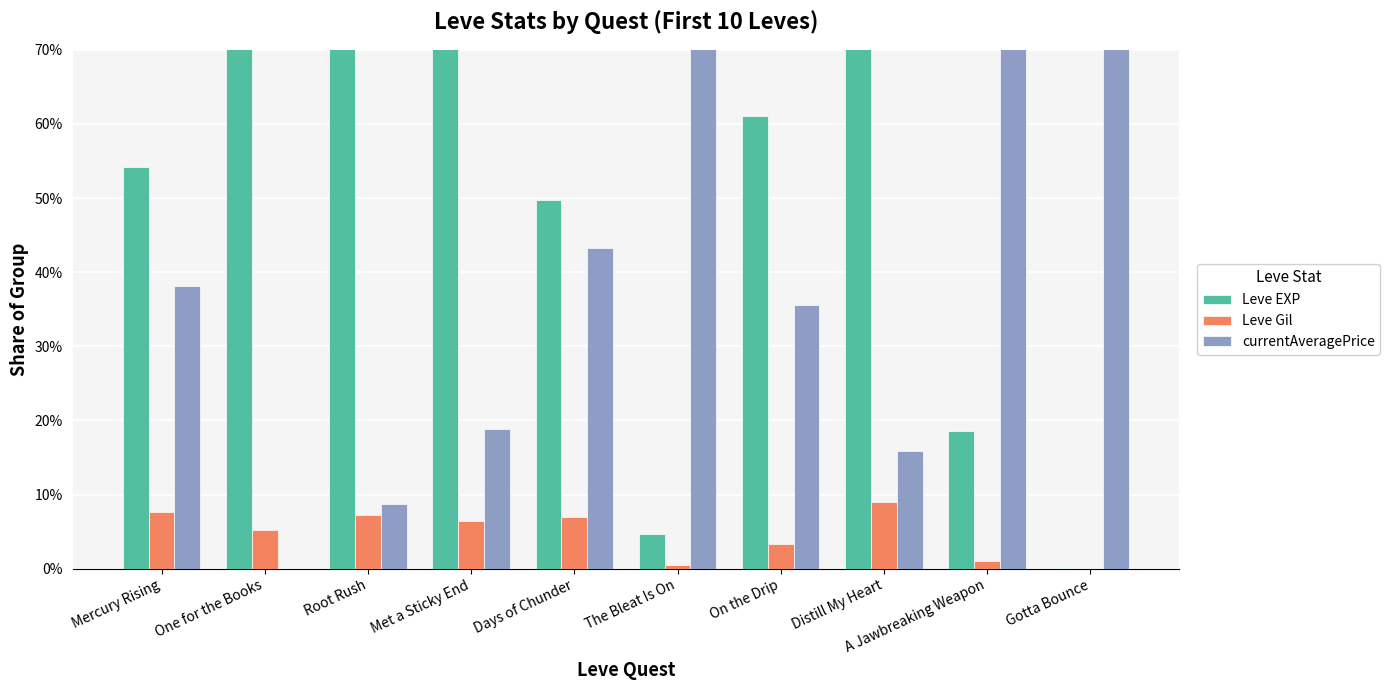

At which label is Leve EXP closest to 47?

Days of Chunder